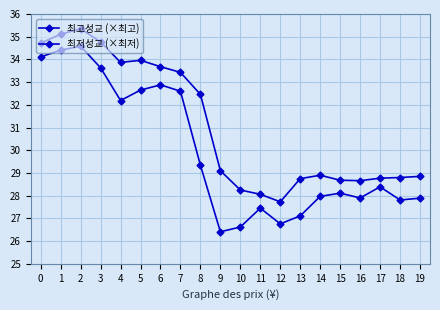

Rank the series at 16 from lowest to highest value.

최저성교 (×최저), 최고성교 (×최고)